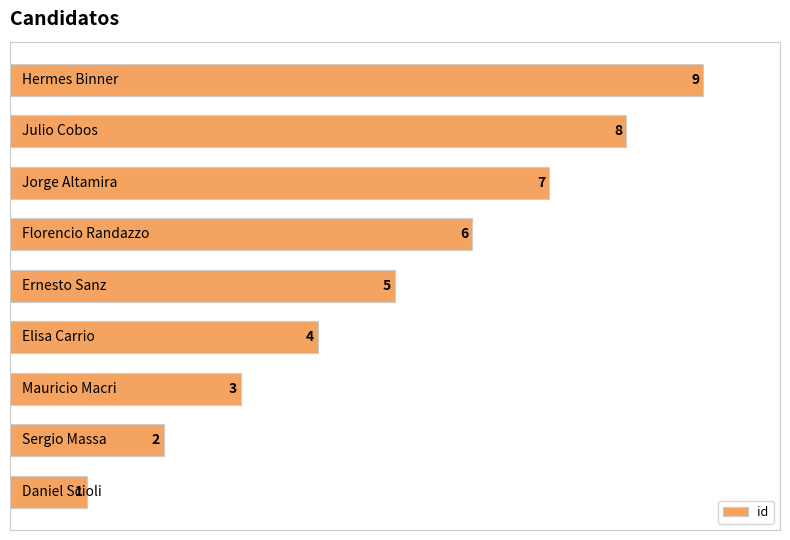

What is the difference between the maximum and minimum values?

8